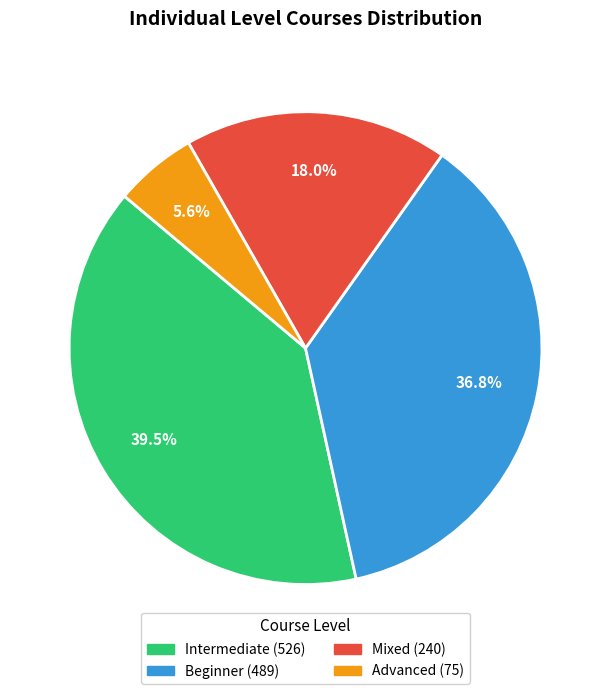

How much of the chart is everything except Intermediate?

60.5%